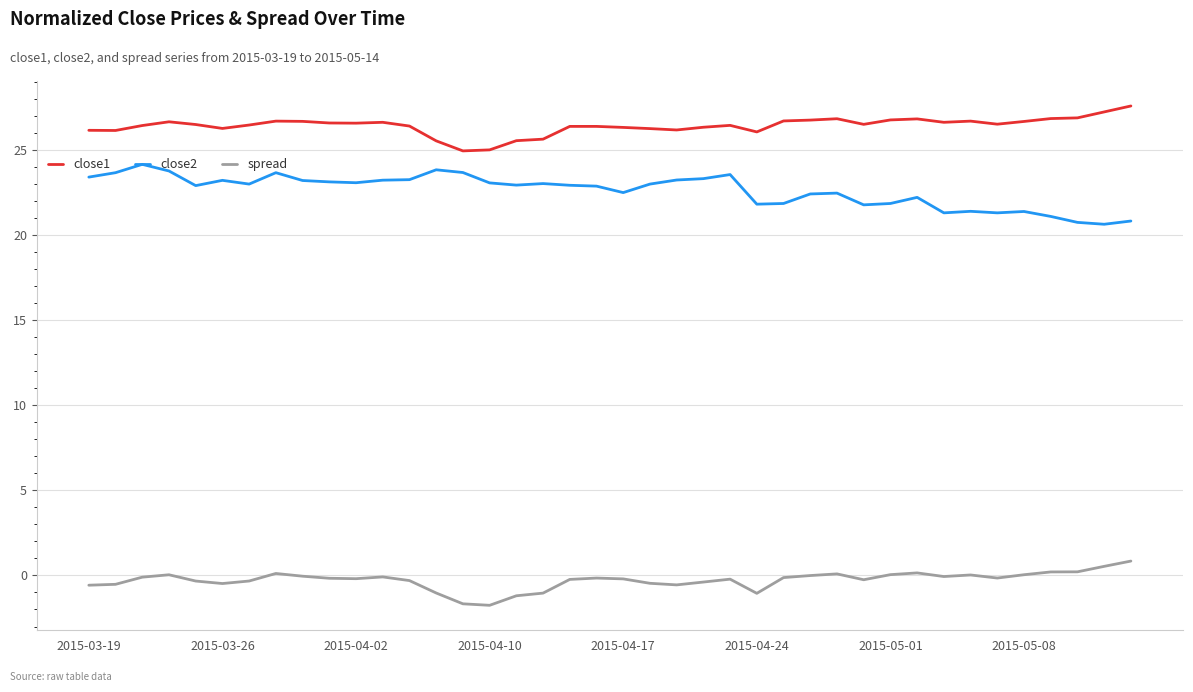

At how many categories does at least one series exceed 5?

40